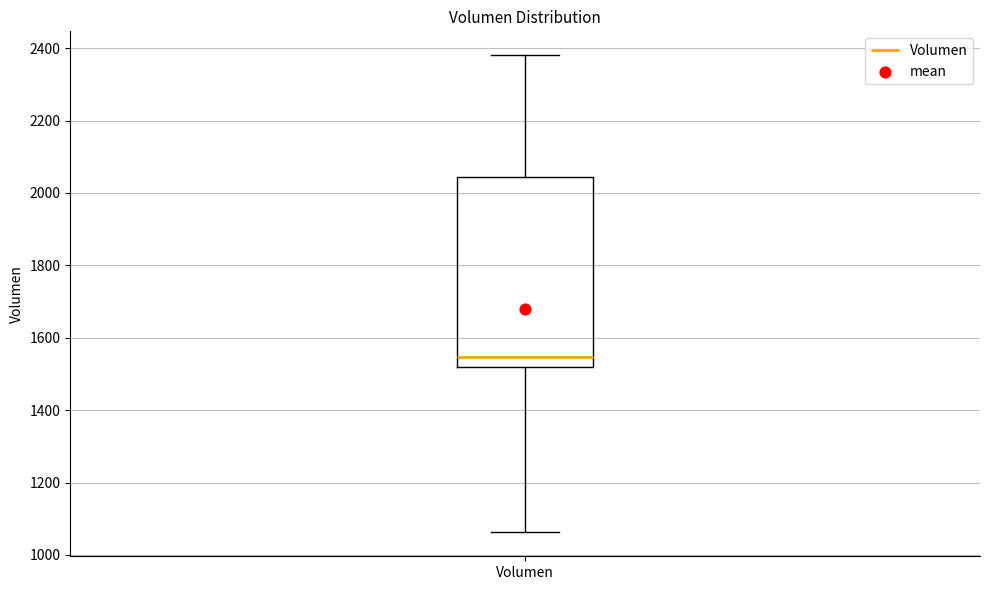

Transcribe this box plot: give where the median line is, the range the box spans, and where the two whiskers end, as read against the y-axis. The values are not printed on the chart, so give them approximately, as read against the axis.

median 1540, box 1520 to 2040, whiskers 1060 to 2380